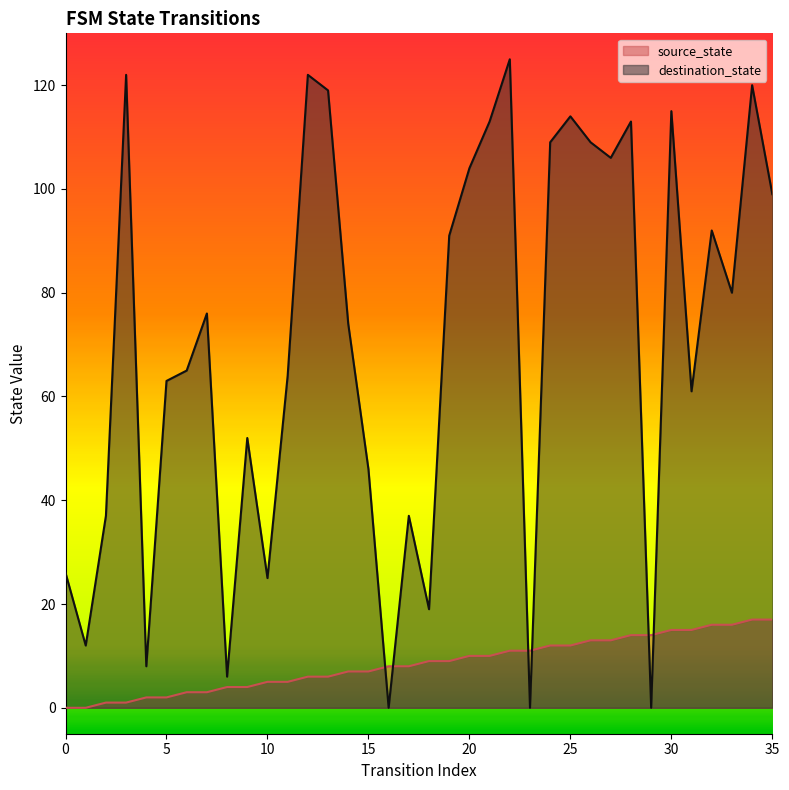

At 5, list the series in order from largest to smallest.

destination_state, source_state